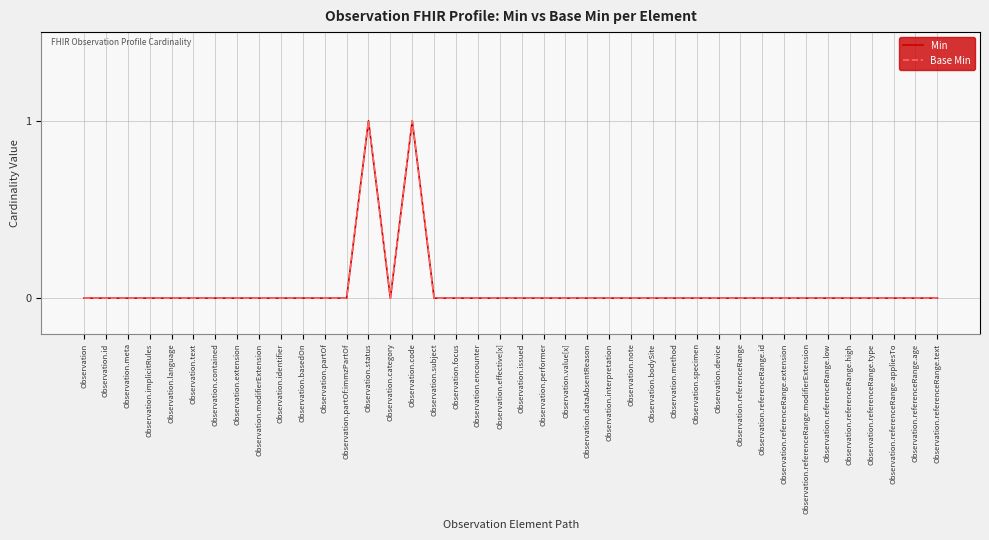

Is this an area chart (filled region under the line)?

No